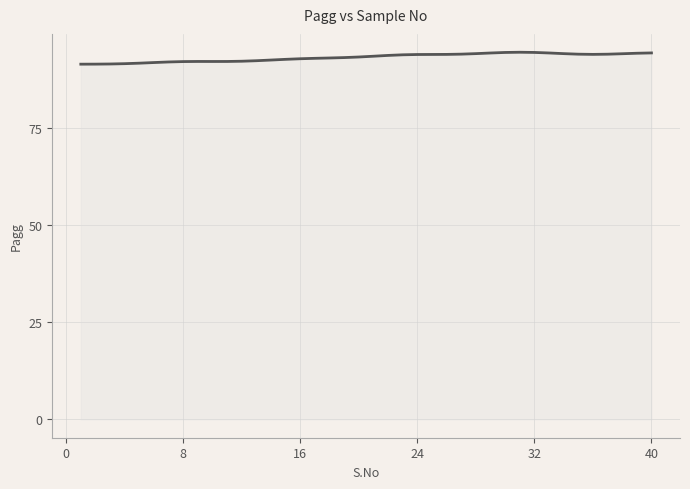

What is the greatest value displayed?

94.6